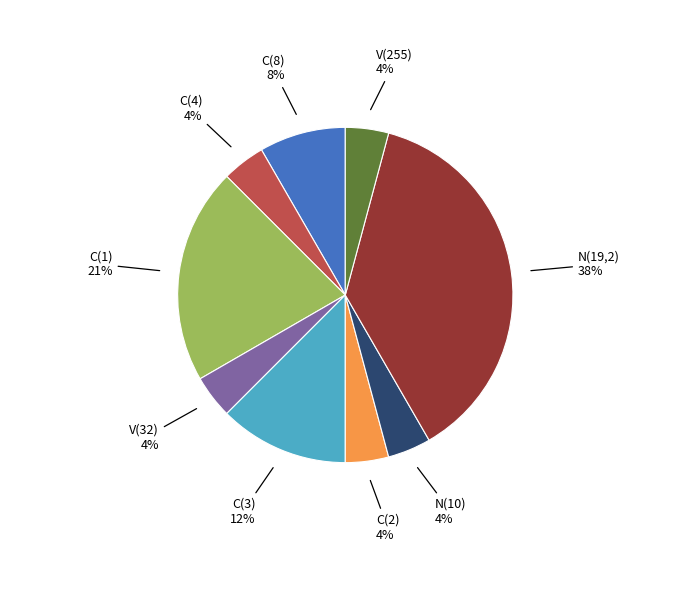

What is the largest slice in the pie chart?

N(19,2)